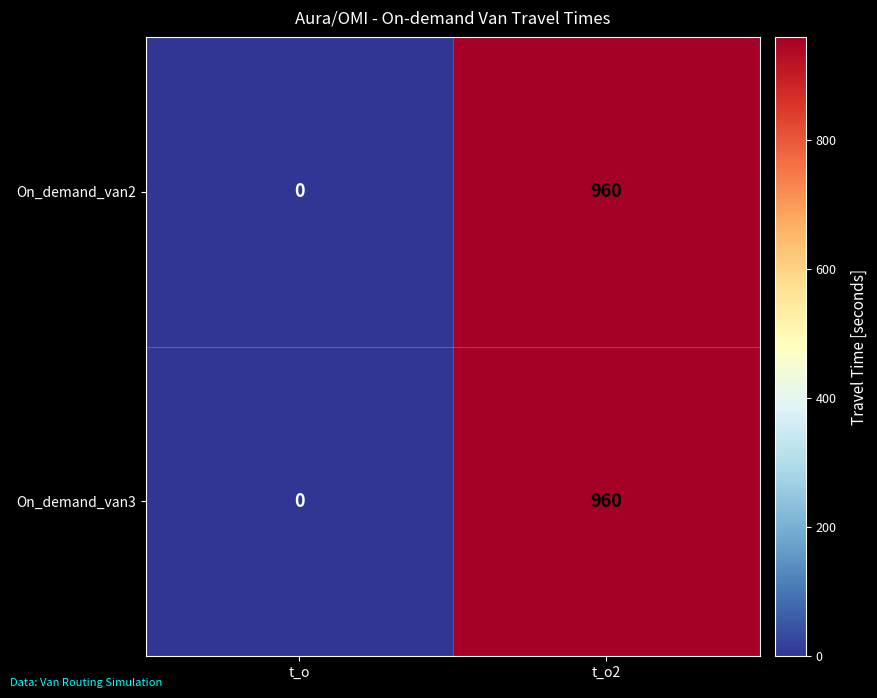

The value of On_demand_van2 at t_o is 0. True or false?

True